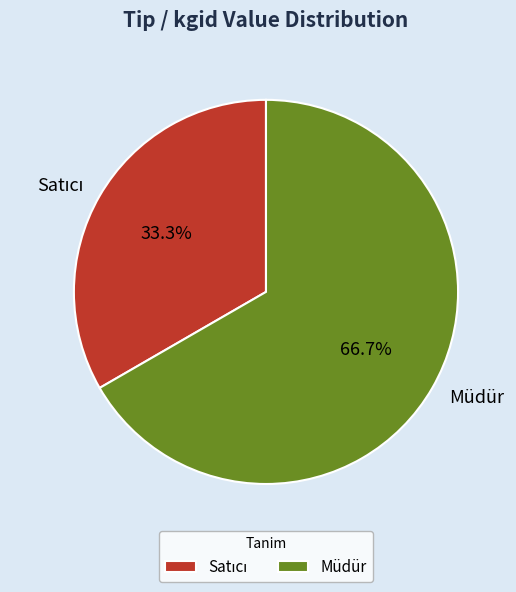

What is the largest slice in the pie chart?

Müdür